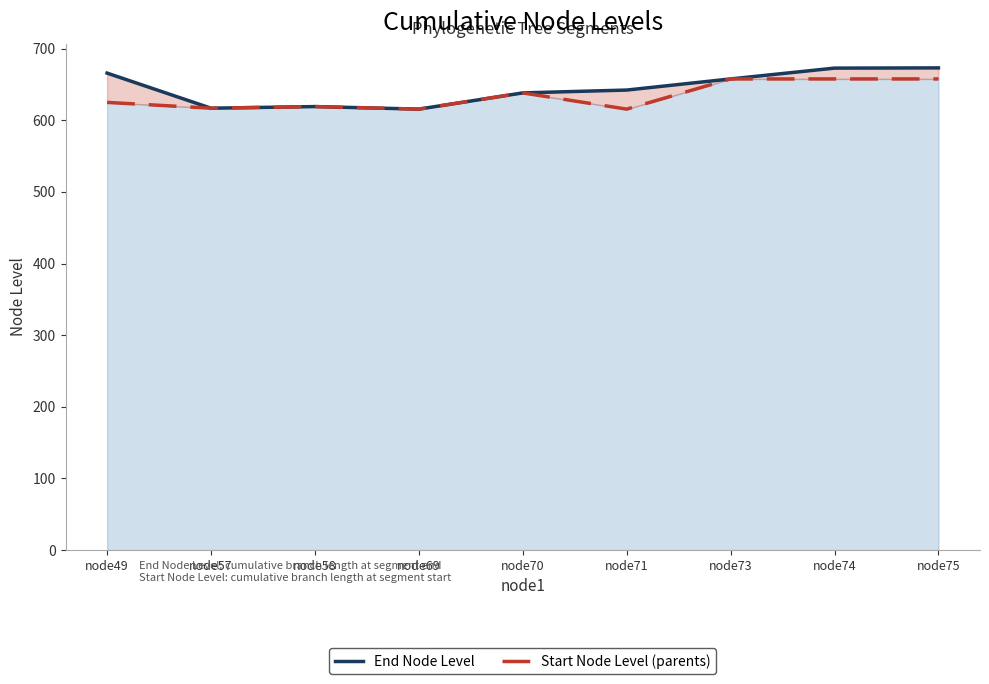

True or false: End Node Level and Start Node Level cross at least once.

False